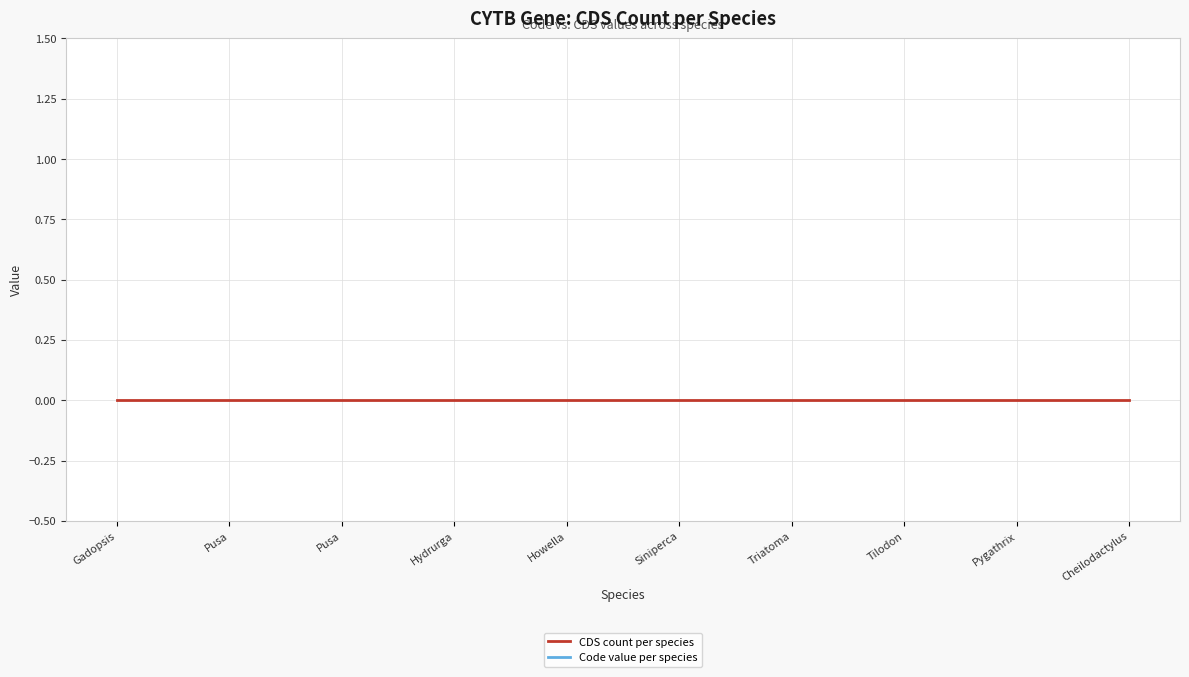

Which has a higher value, Pygathrix or Tilodon?

Pygathrix